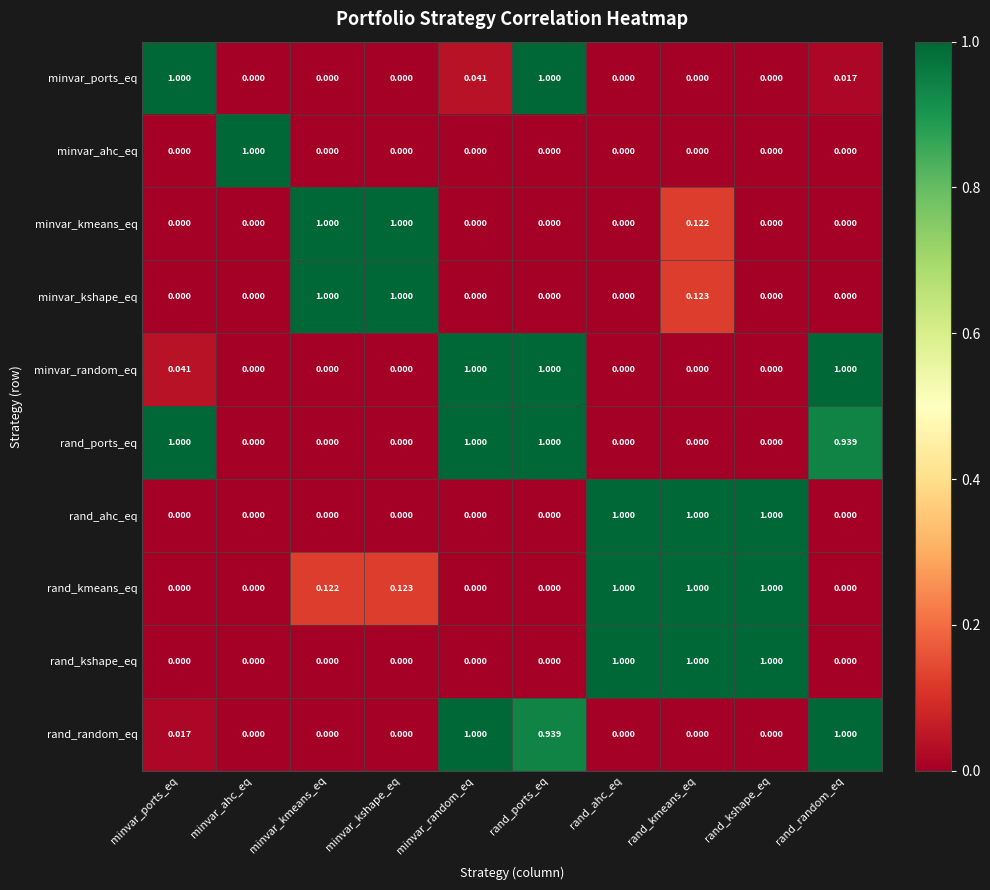

Which series has the largest total across all categories?

rand_ports_eq